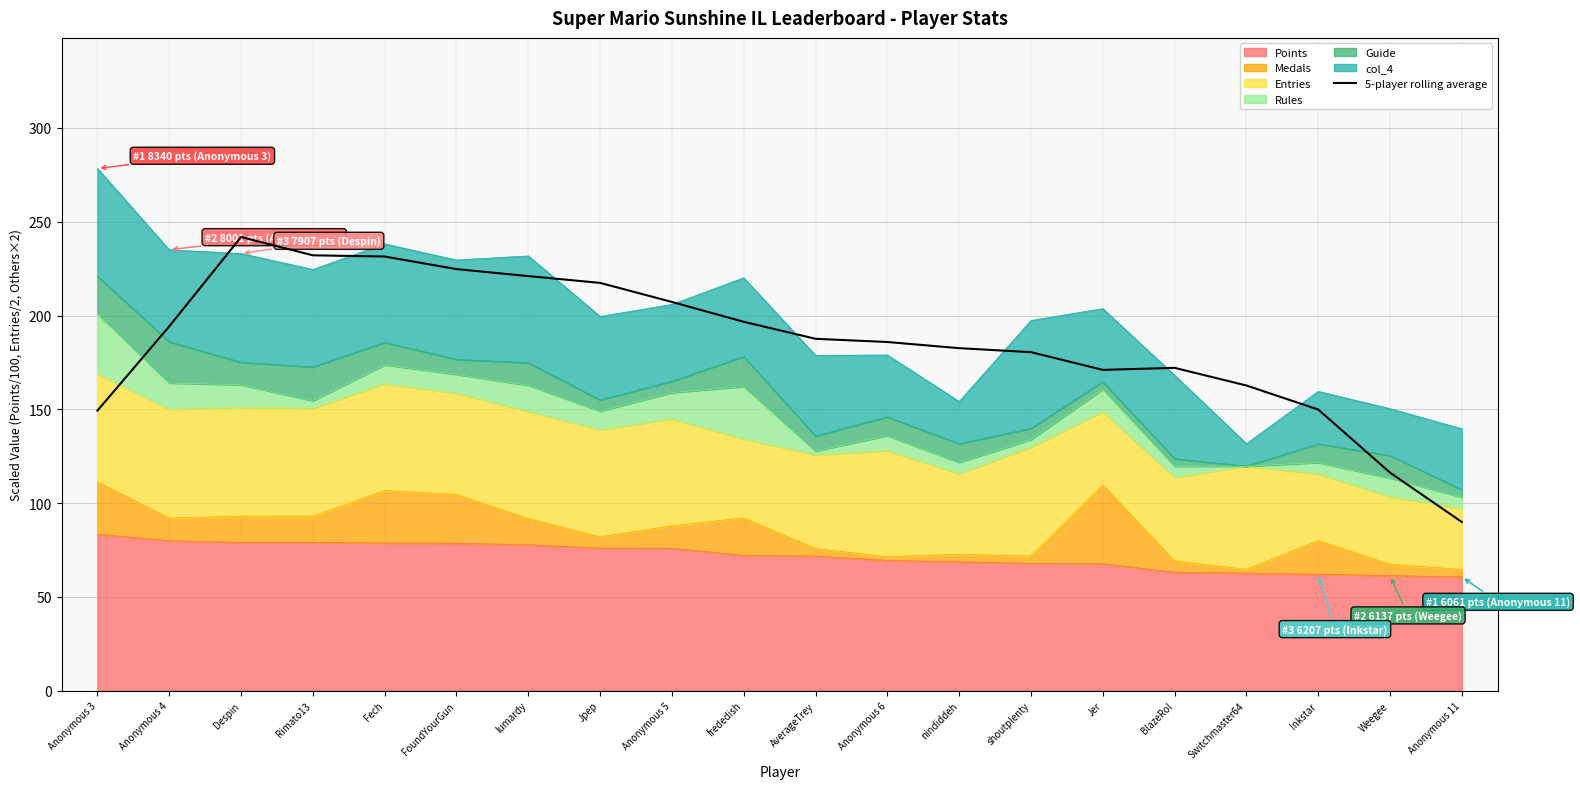

At which category does the chart reach its peak across all series?

Despin